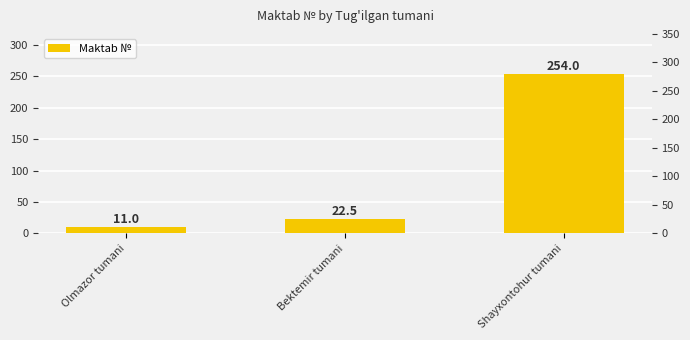

Does the chart contain any negative values?

No